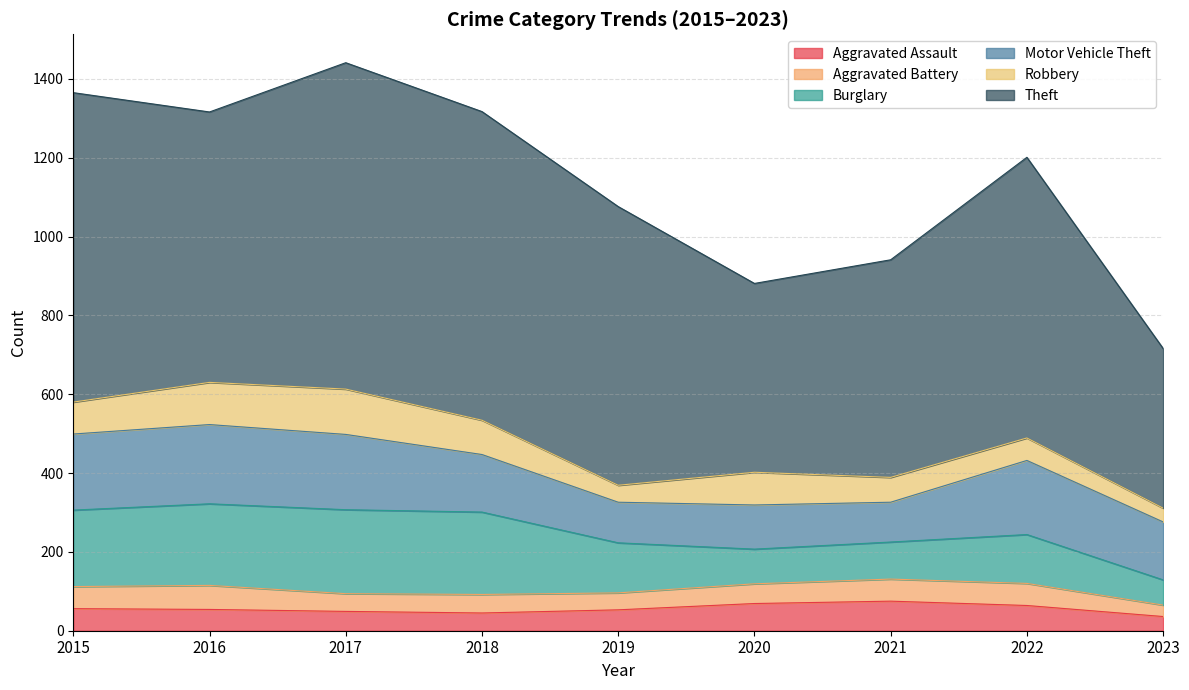

Reading left to right, what are all the values shown in this chart?

Aggravated Assault: 2015=56	2016=54	2017=49	2018=45	2019=53	2020=69	2021=75	2022=64	2023=36
Aggravated Battery: 2015=56	2016=61	2017=45	2018=47	2019=43	2020=50	2021=56	2022=56	2023=29
Burglary: 2015=194	2016=207	2017=213	2018=209	2019=127	2020=88	2021=94	2022=124	2023=64
Motor Vehicle Theft: 2015=193	2016=201	2017=191	2018=146	2019=103	2020=112	2021=101	2022=188	2023=147
Robbery: 2015=81	2016=107	2017=115	2018=87	2019=43	2020=83	2021=63	2022=57	2023=35
Theft: 2015=785	2016=686	2017=828	2018=783	2019=707	2020=479	2021=552	2022=712	2023=405